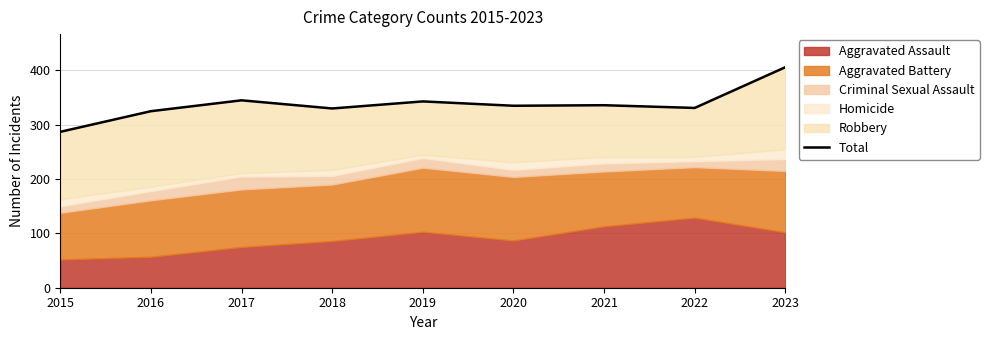

Reading left to right, what are all the values shown in this chart?

2015=287	2016=325	2017=345	2018=330	2019=343	2020=335	2021=336	2022=331	2023=406